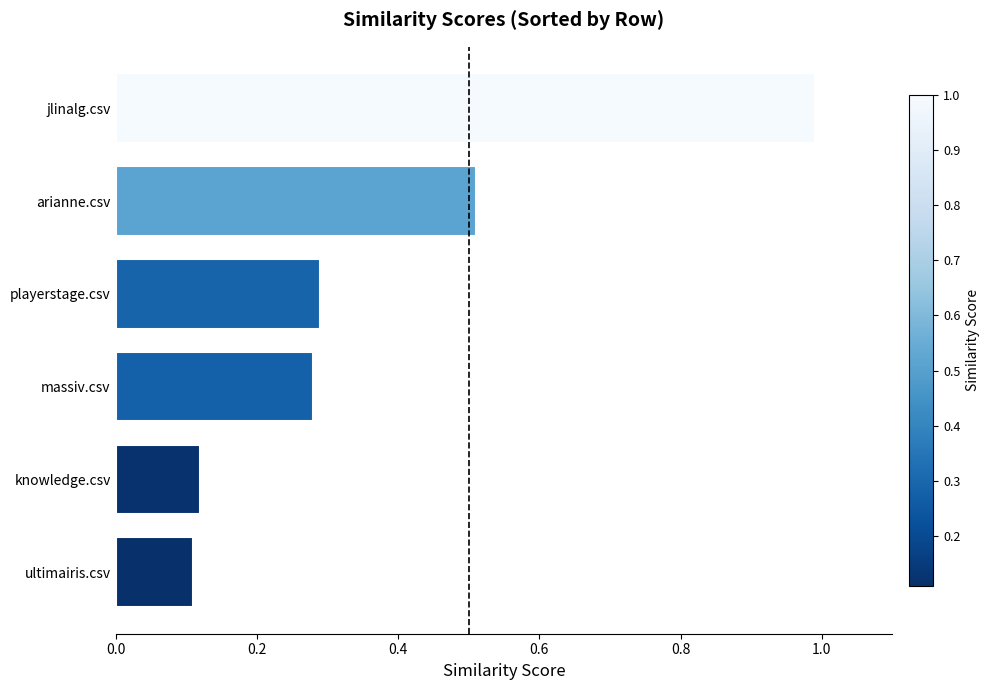

What is the change in value from knowledge.csv to arianne.csv?

+0.4